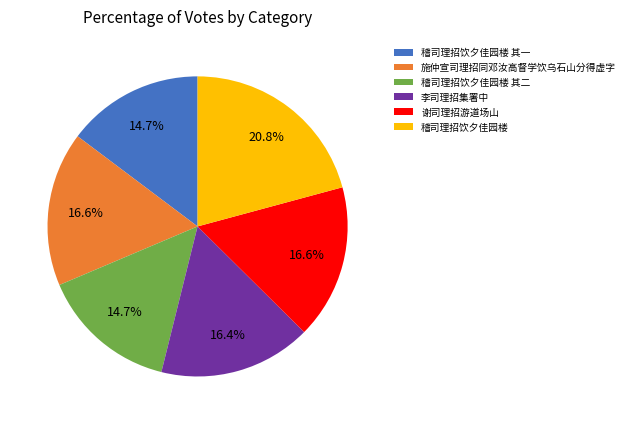

What is the ratio of the value at 谢司理招游道场山 to the value at 稽司理招饮夕佳园楼 其一?

1.1